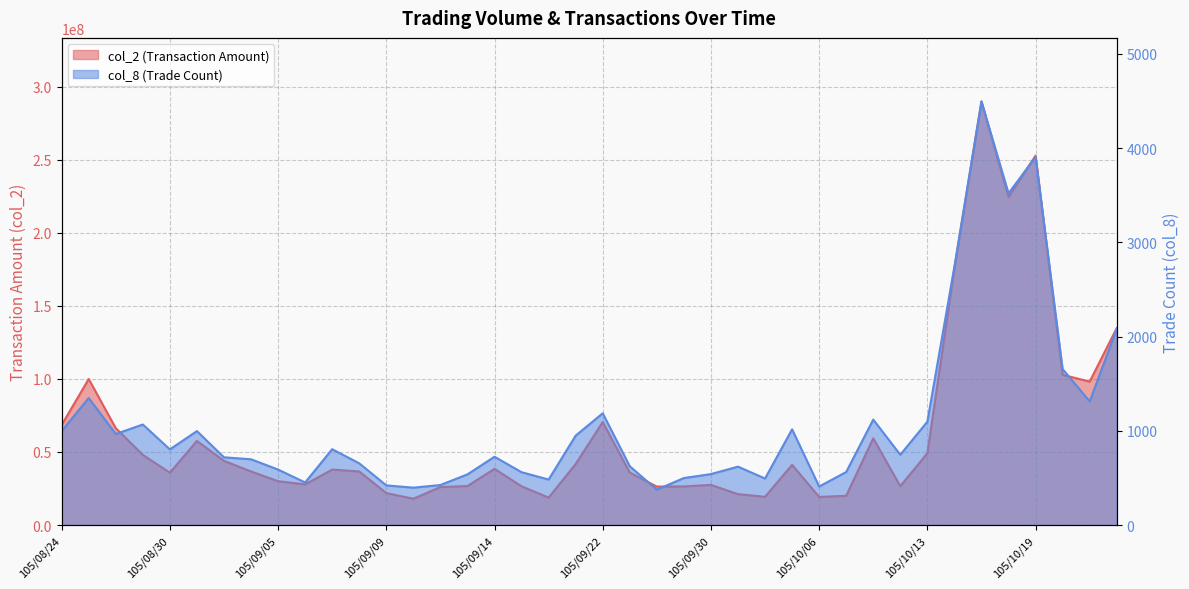

Which series has the largest range (max minus min)?

col_2